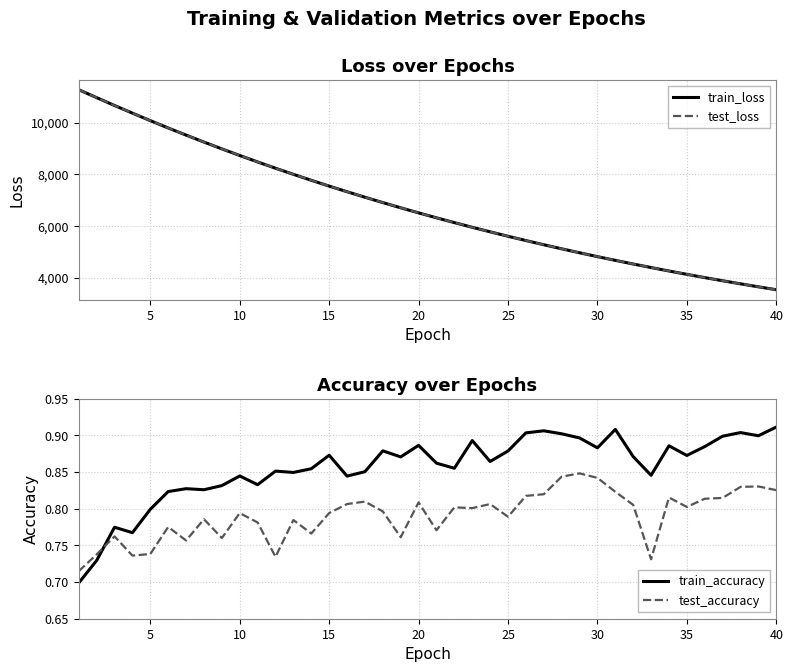

How many intersections are there between train_loss and test_loss?

1